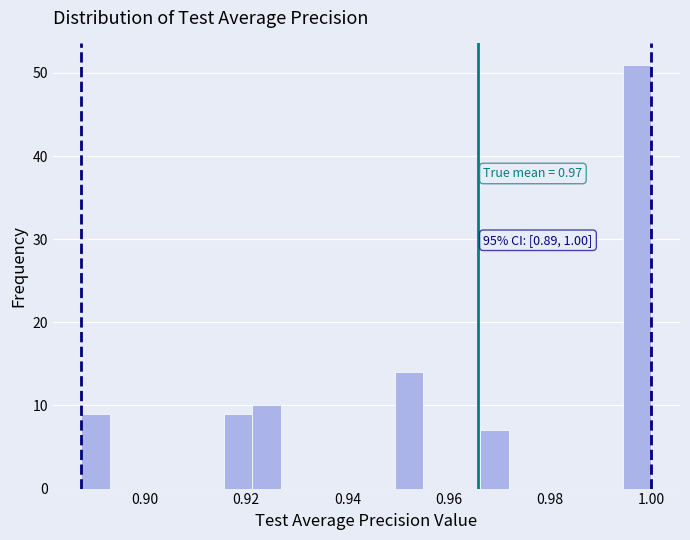

Read against the x-axis, roughly where is the centre of the tallest bar?

0.998